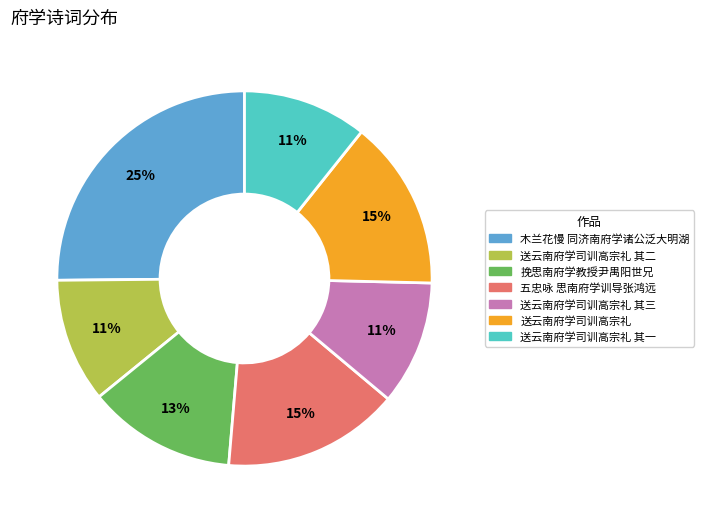

Is there any slice that represents more than half of the pie?

No